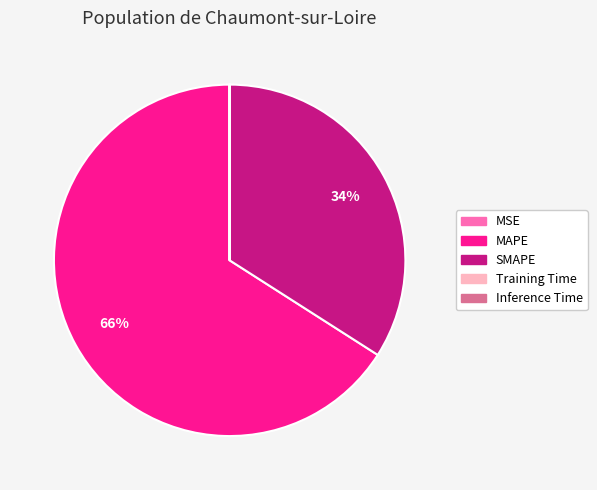

Between SMAPE and MAPE, which is larger?

MAPE